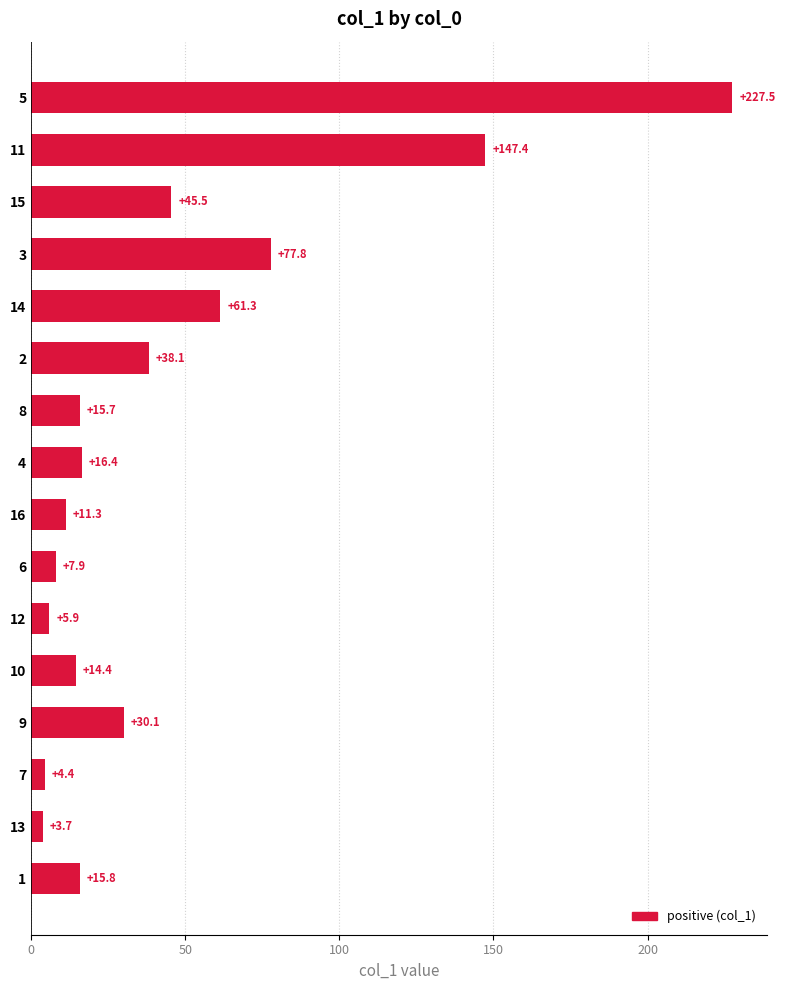

What is the sum of all values?

723.2